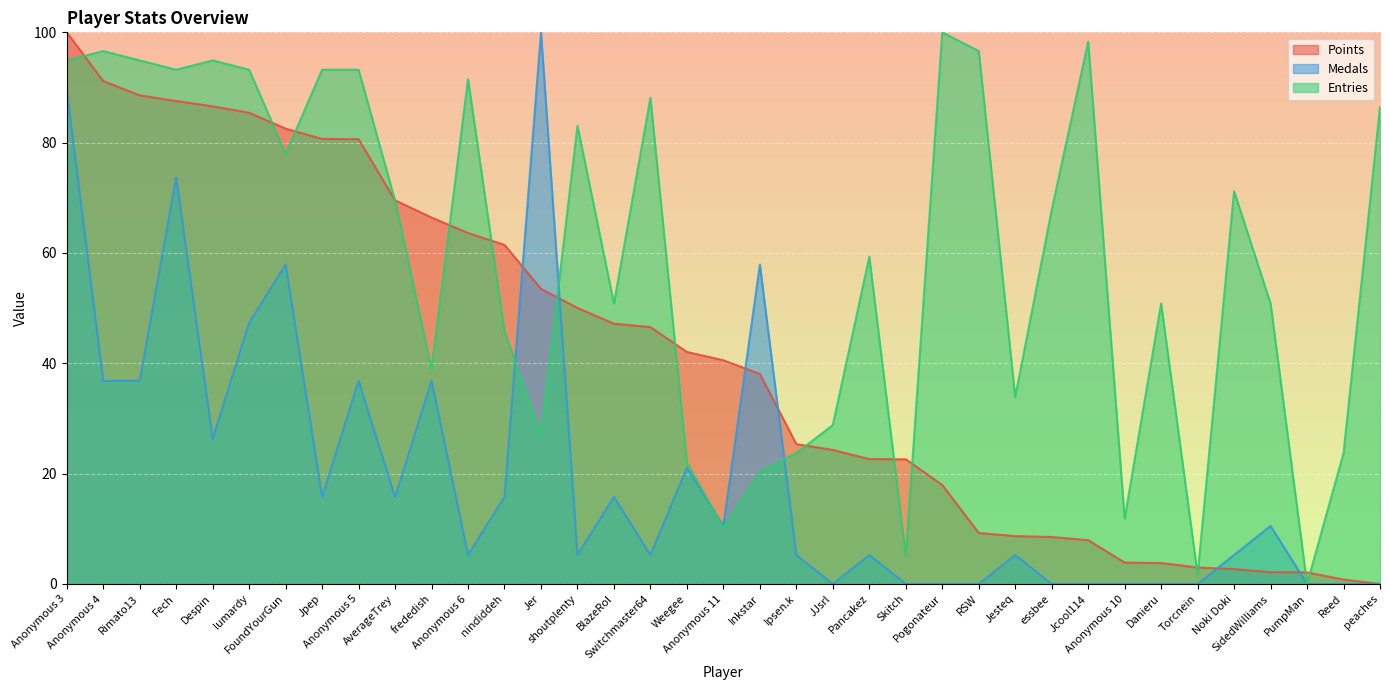

What is the total value across all series at BlazeRol?

113.8